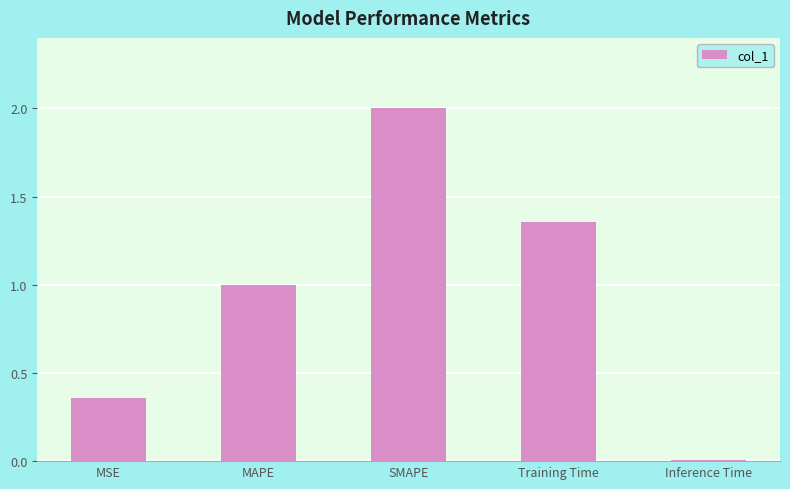

The value at Inference Time is 0.0. True or false?

True